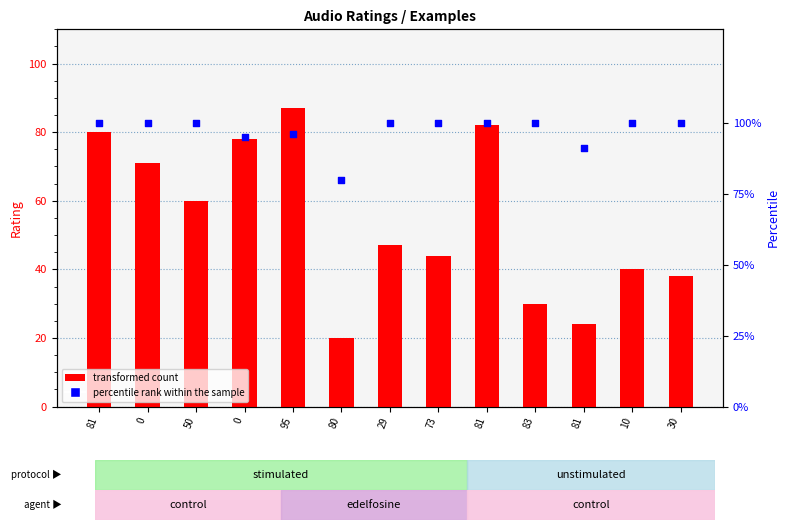

Which series reaches the maximum Y coordinate?

percentile rank within the sample